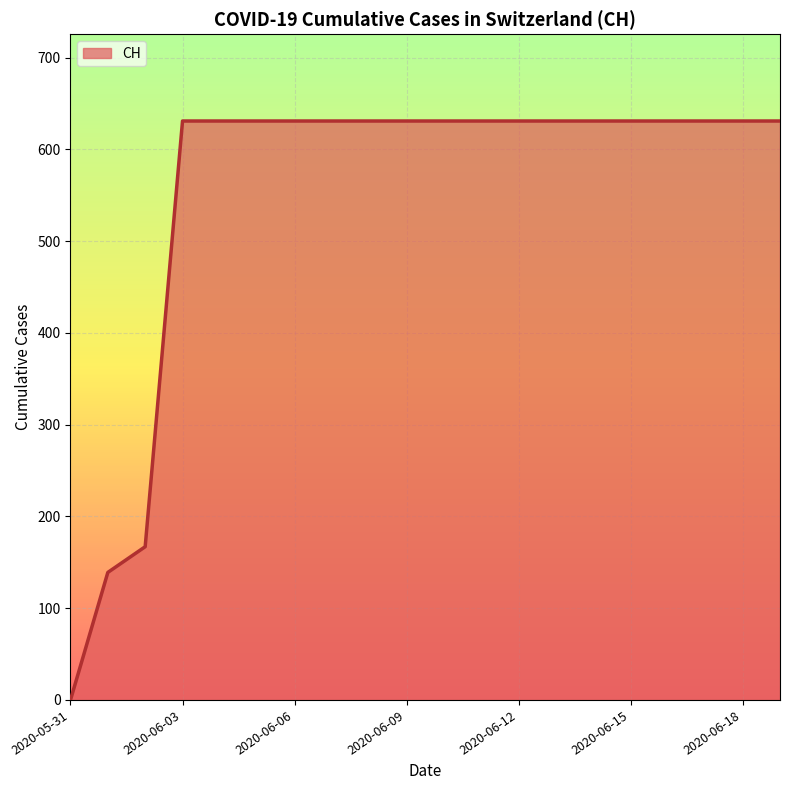

What is the difference between the maximum and minimum values?

631